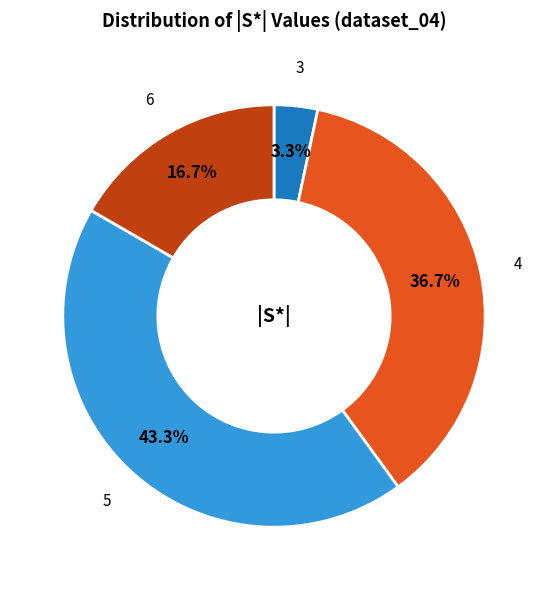

Is there a majority slice in this chart?

No